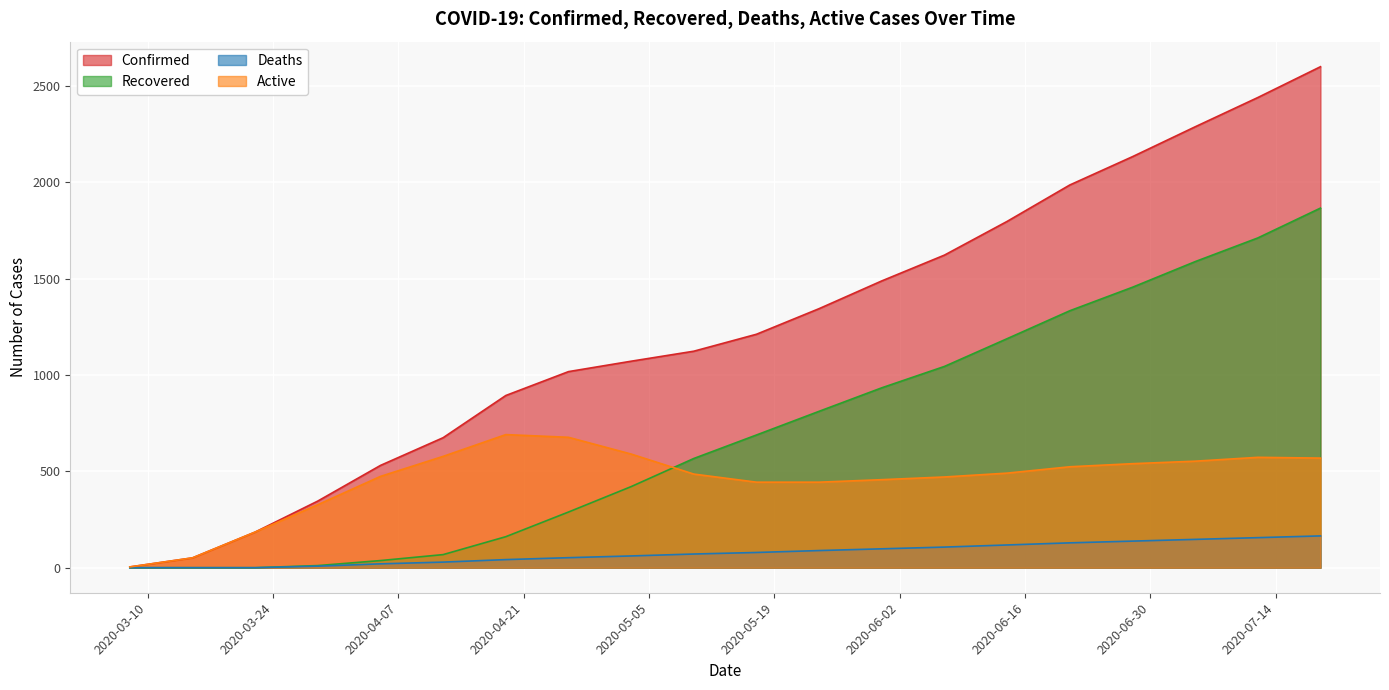

The Deaths series shows 89 at 2020-05-24. True or false?

True